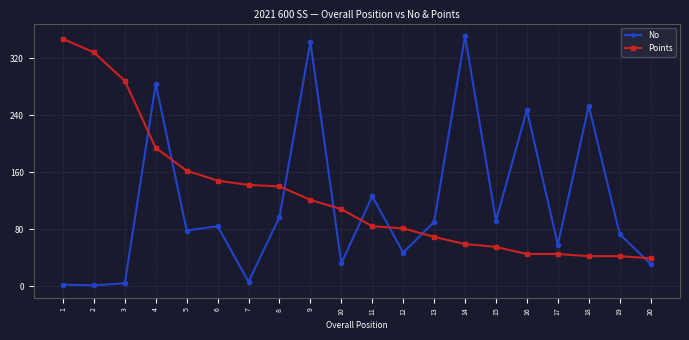

After their last crossing, which series has the higher values: No or Points?

Points